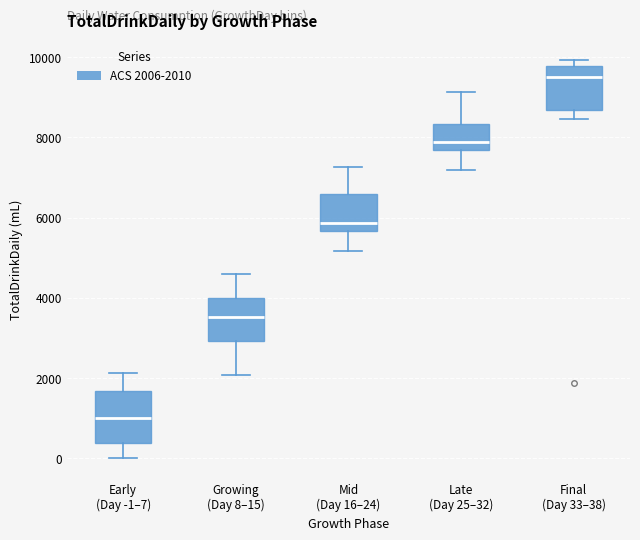

Reading left to right, read every box against the y-axis: the position of its median line, the range the box covers, and the ends of its whiskers. The values are not printed on the chart, so give them approximately, as read against the axis.

Early (Day -1–7): median 1000, box 400 to 1600, whiskers 0 to 2200
Growing (Day 8–15): median 3600, box 3000 to 4000, whiskers 2000 to 4600
Mid (Day 16–24): median 5800, box 5600 to 6600, whiskers 5200 to 7200
Late (Day 25–32): median 7800, box 7600 to 8400, whiskers 7200 to 9200
Final (Day 33–38): median 9400, box 8600 to 9800, whiskers 8400 to 10000